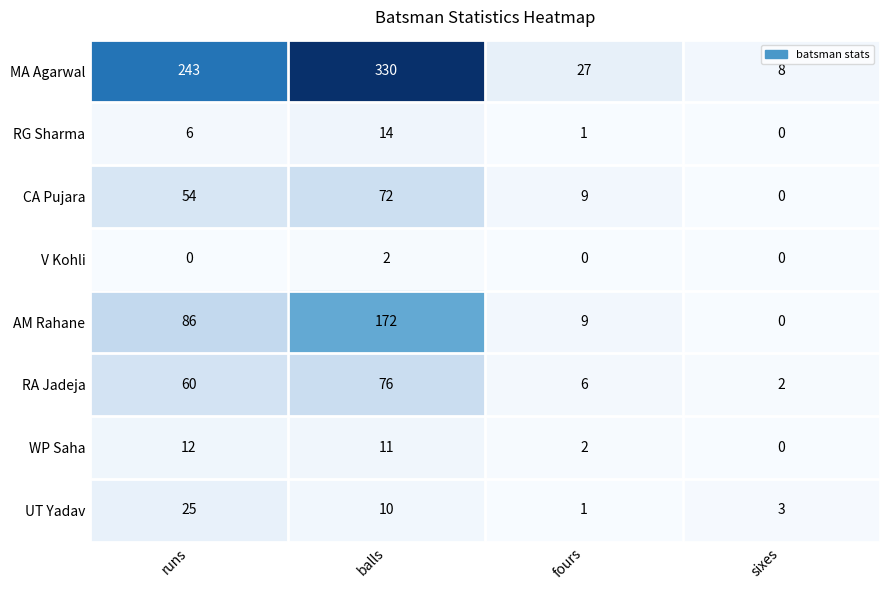

Count the V Kohli values in the range 0 to 2.

4